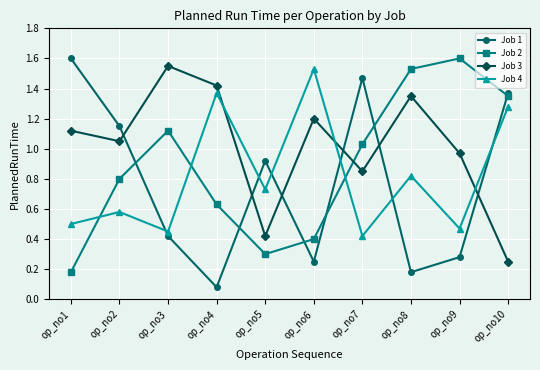

At which label is Job 3 closest to 0?

op_no10